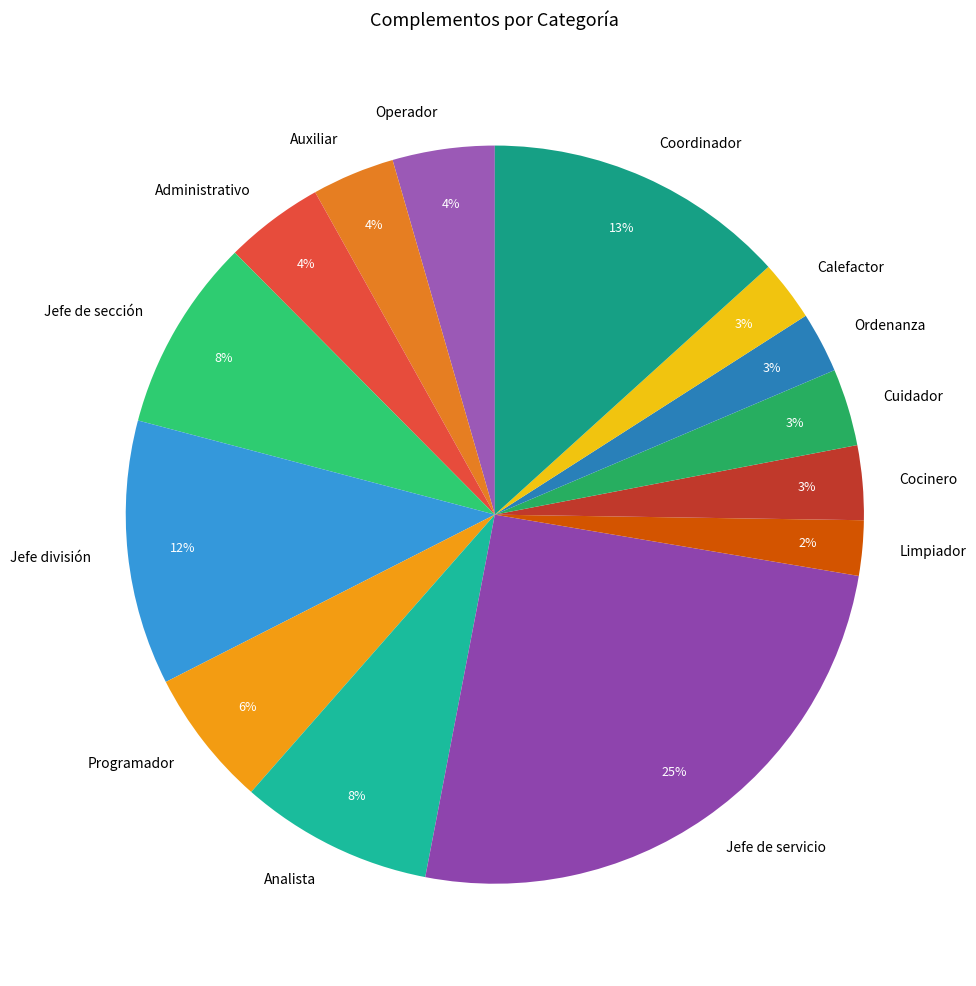

What is the largest slice in the pie chart?

Jefe de servicio